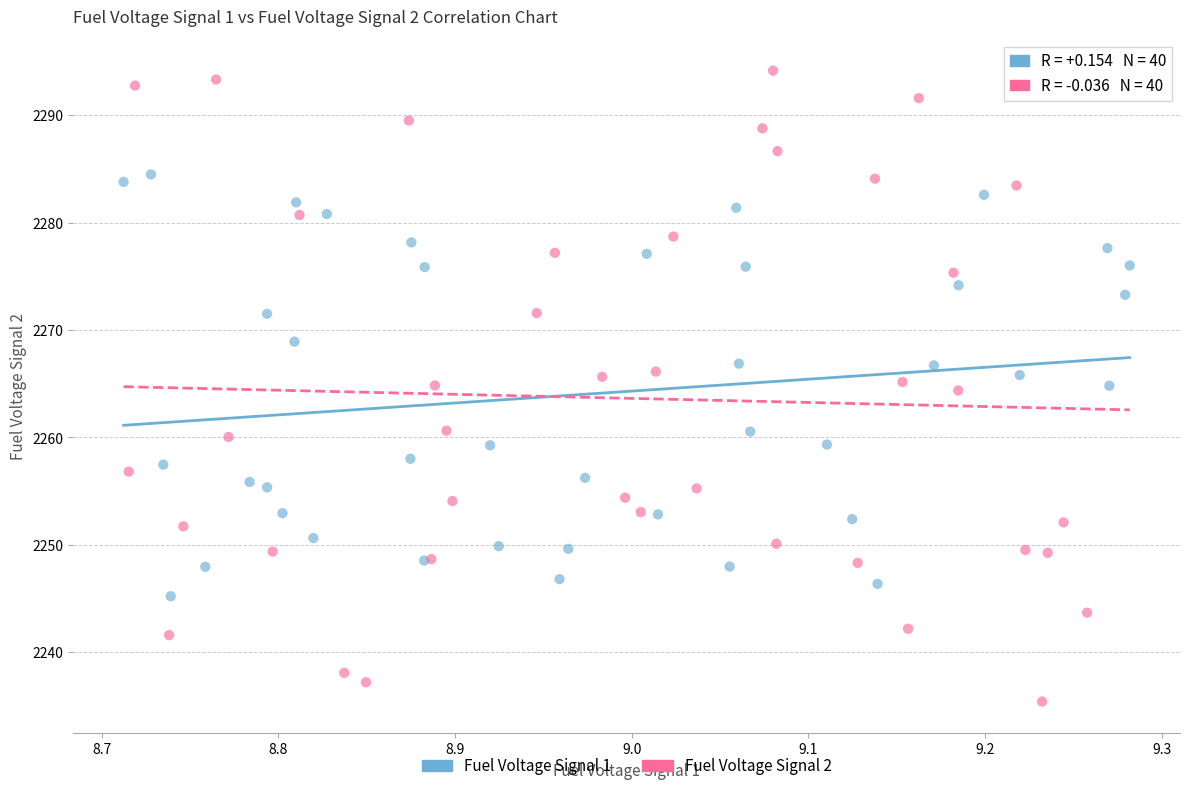

Which series reaches the minimum Y coordinate?

Fuel Voltage Signal 2